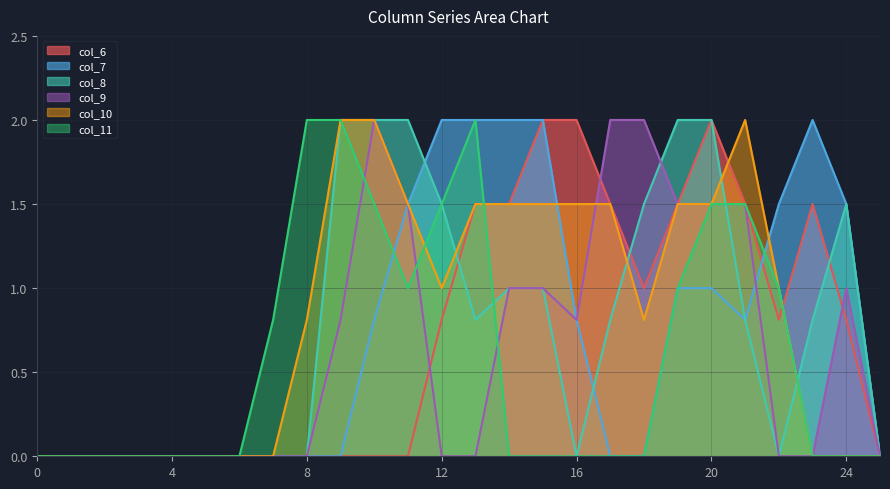

What value does the col_7 series have at 21?

0.8